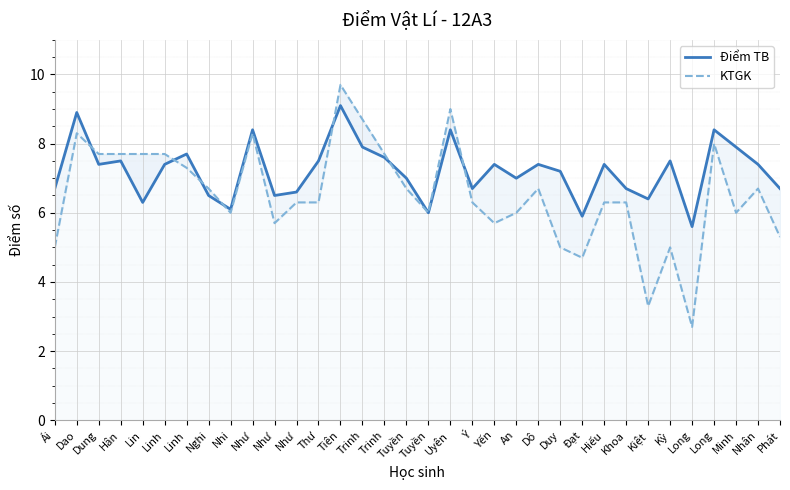

What is the label of the 22nd point from the left?

An